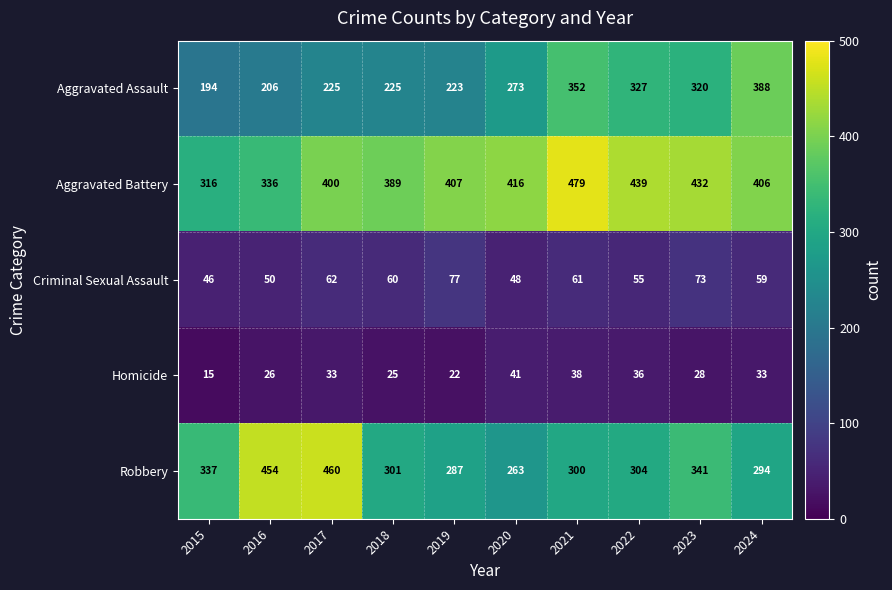

True or false: Homicide has a value of 23 at 2020.

False